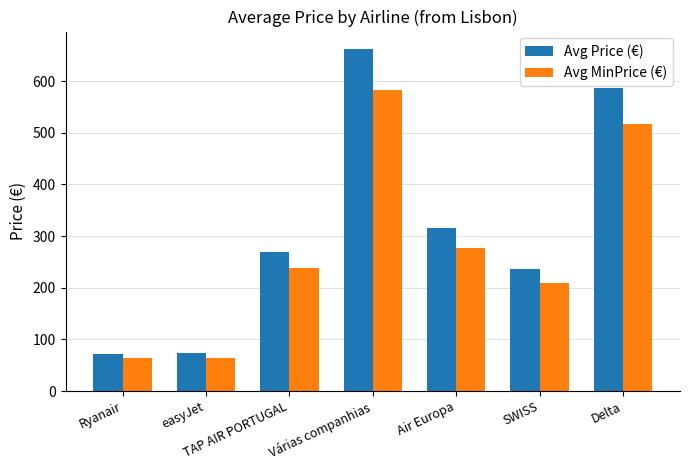

Where does the Avg Price (€) series first go above 269?

TAP AIR PORTUGAL